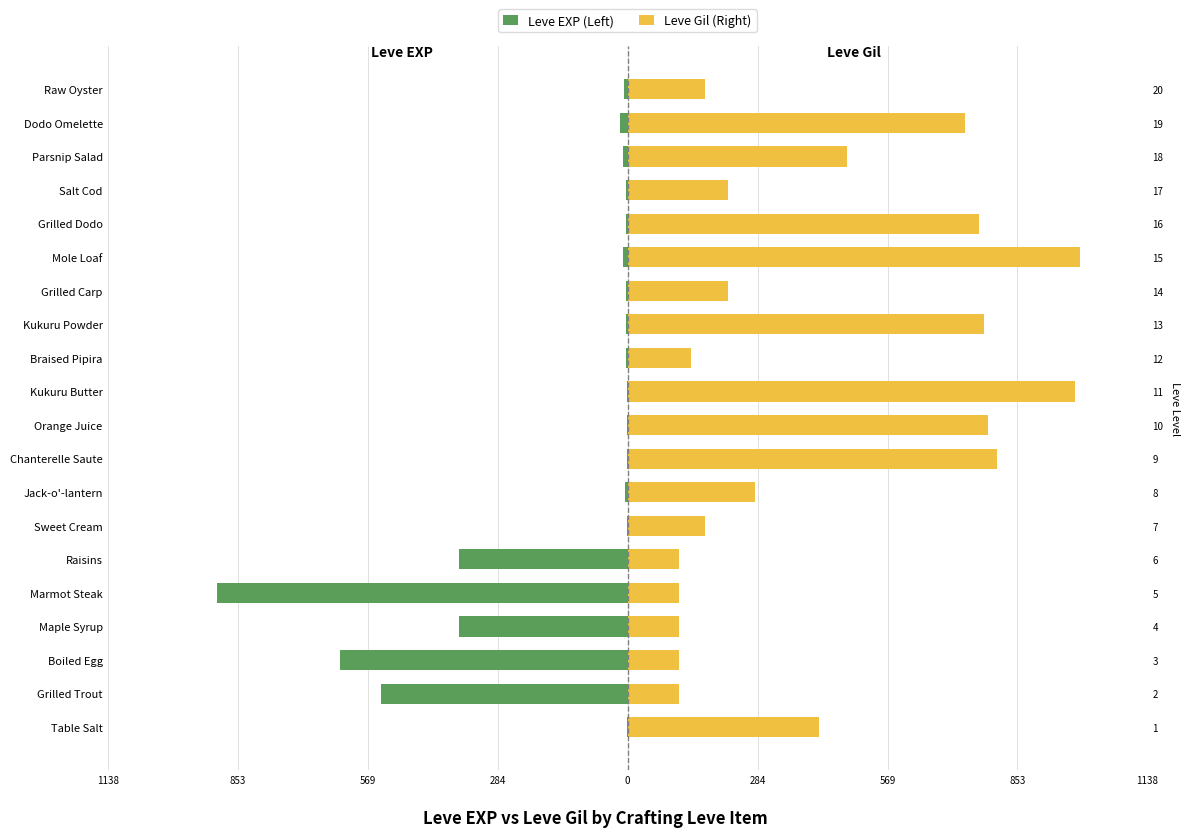

What is the spread (max minus min) of values at Grilled Trout?

652